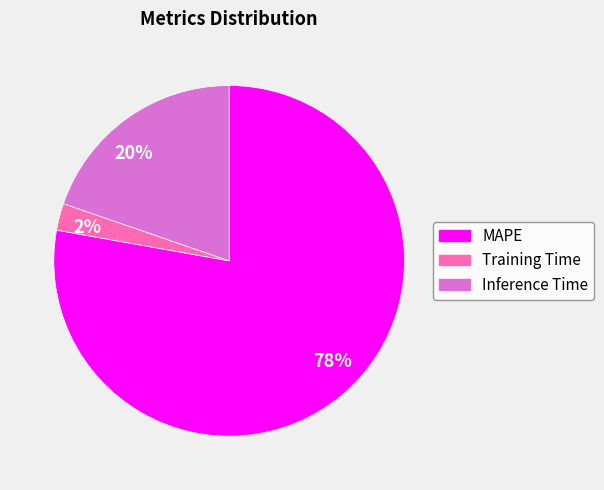

To the nearest percent, what is the average slice percentage?

33%